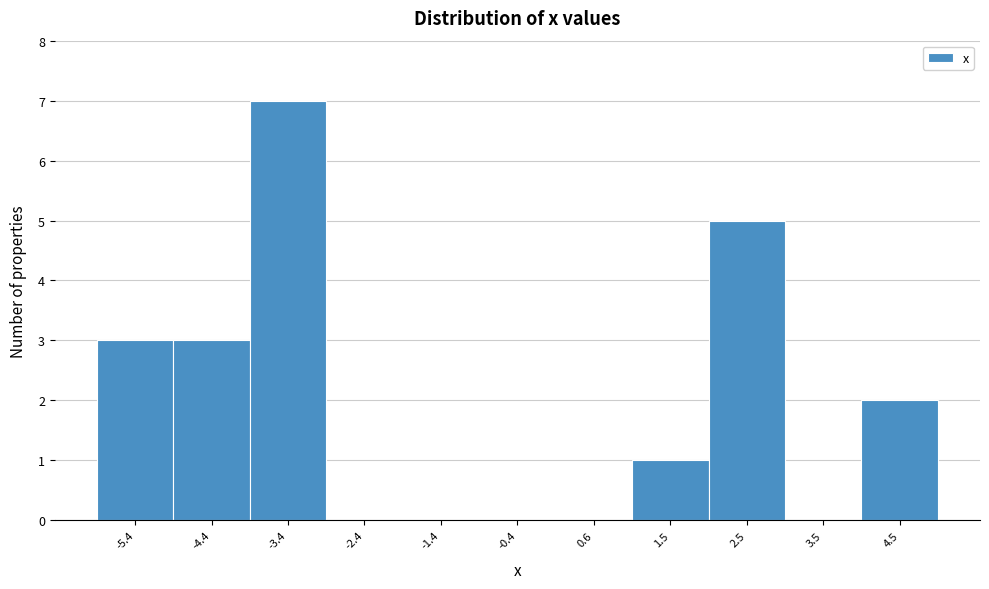

What is the height of the bar covering 2.0 to 3.0 on the x-axis? Neither the bar edges nor the heights are printed on the chart, so give them approximately, as read against the axes.

5